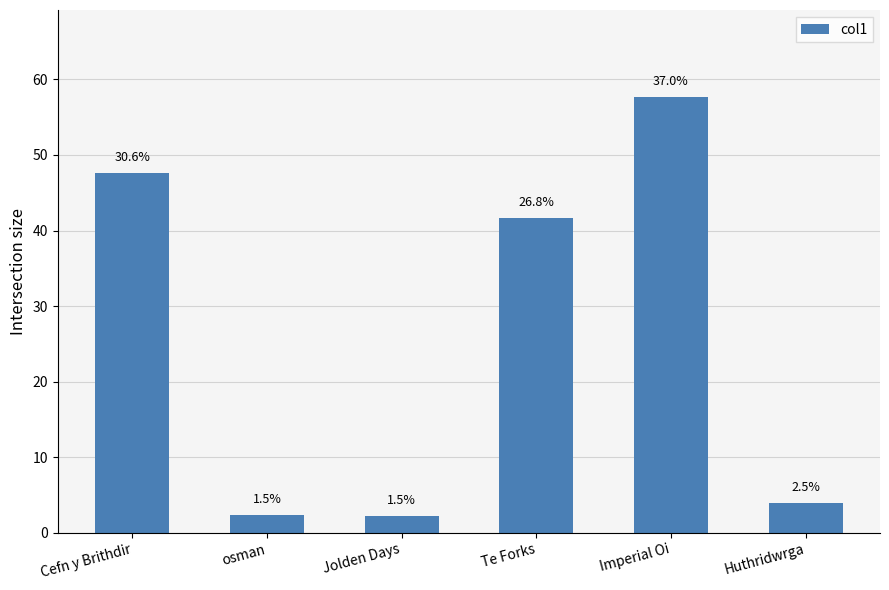

True or false: the data shows 57.7 at Imperial Oi.

True